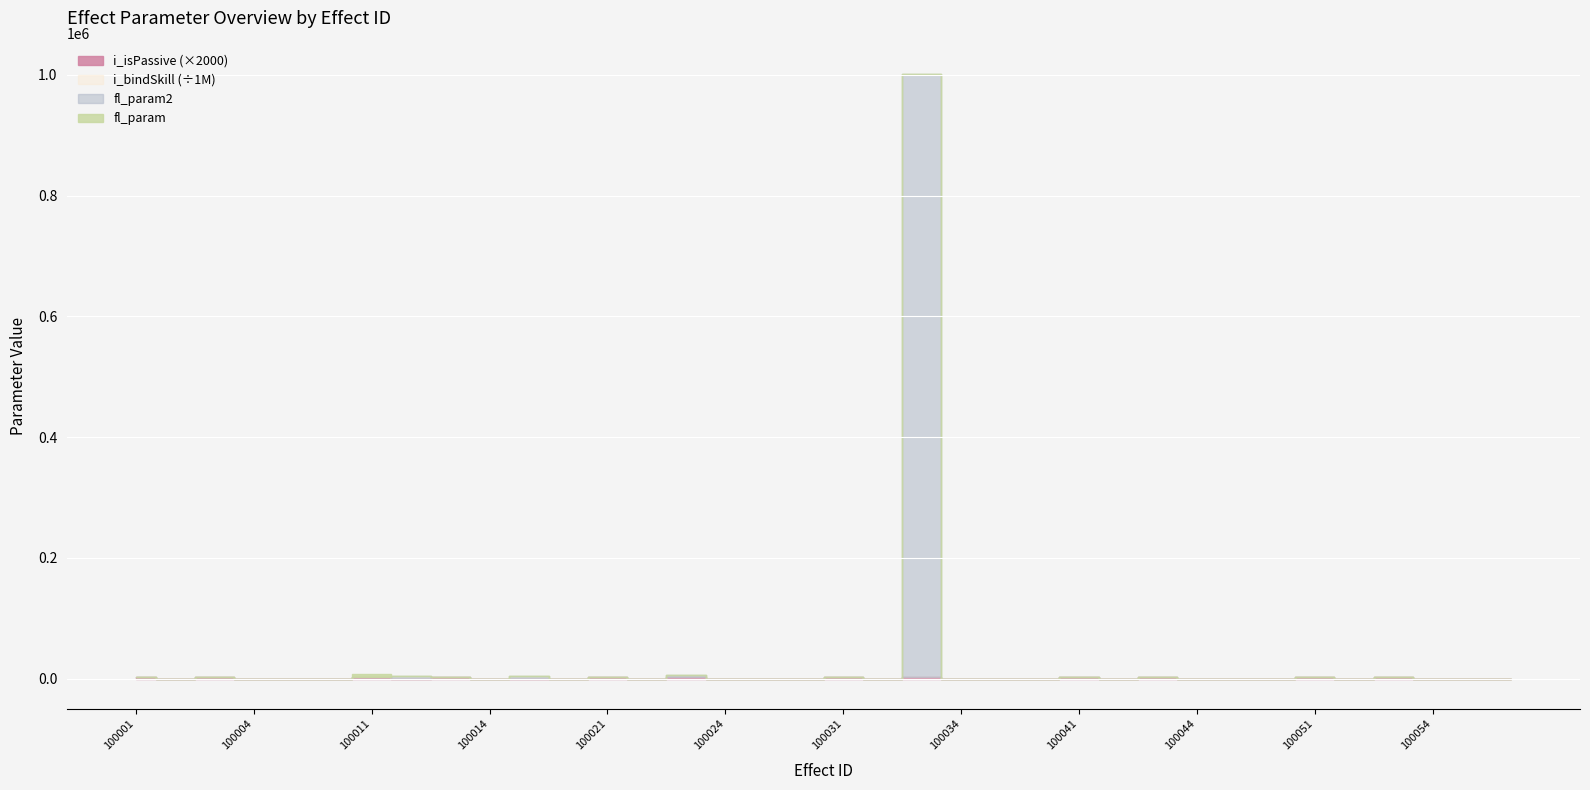

Rank the series by their maximum value, from lowest to highest.

i_isPassive, fl_param, fl_param2, i_bindSkill